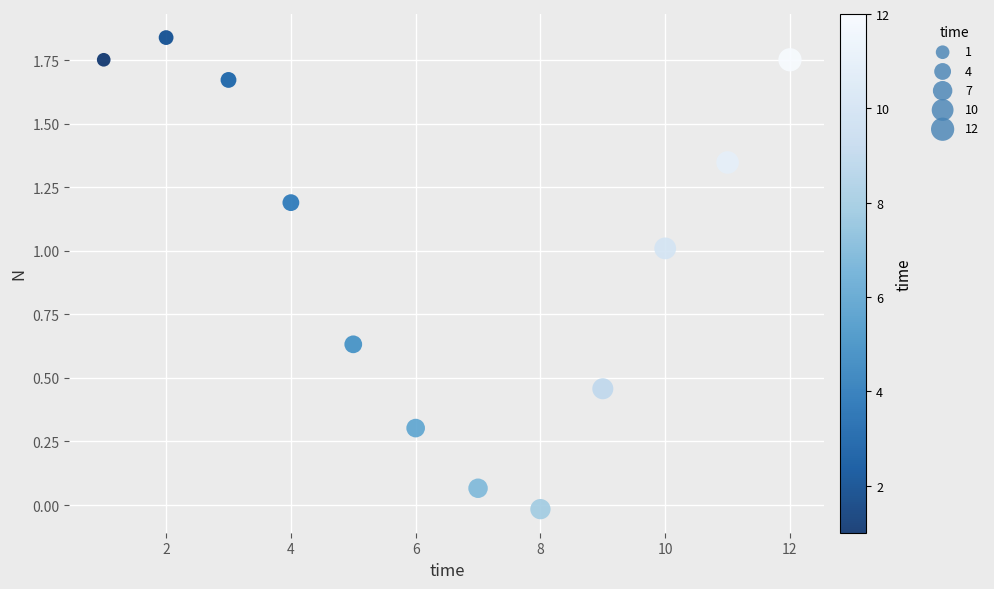

What is the range of X values (max minus min)?

11.0